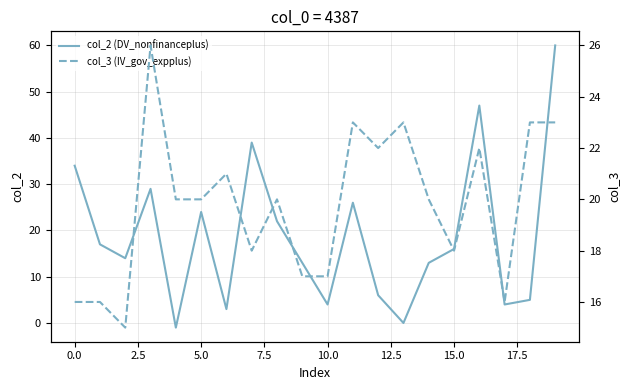

How many lines are shown in the chart?

2